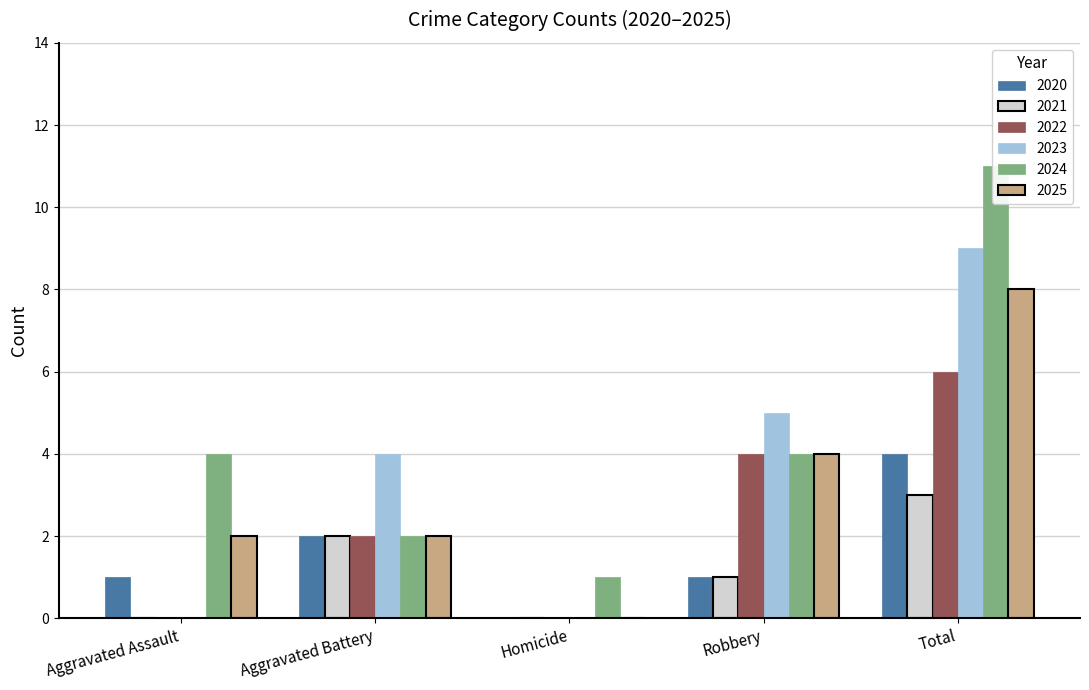

What is the greatest value displayed?

11